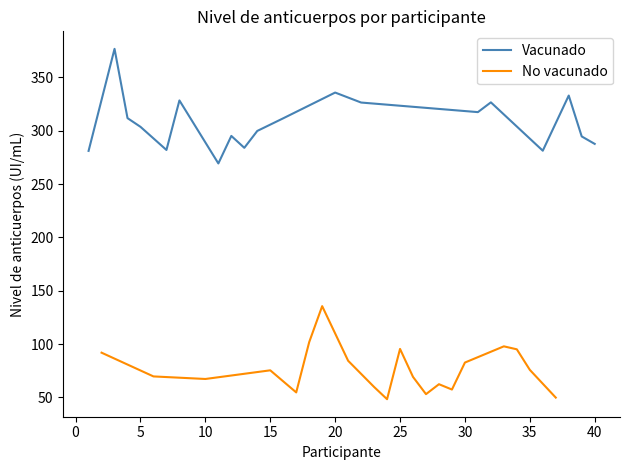

True or false: No vacunado and Vacunado cross at least once.

False